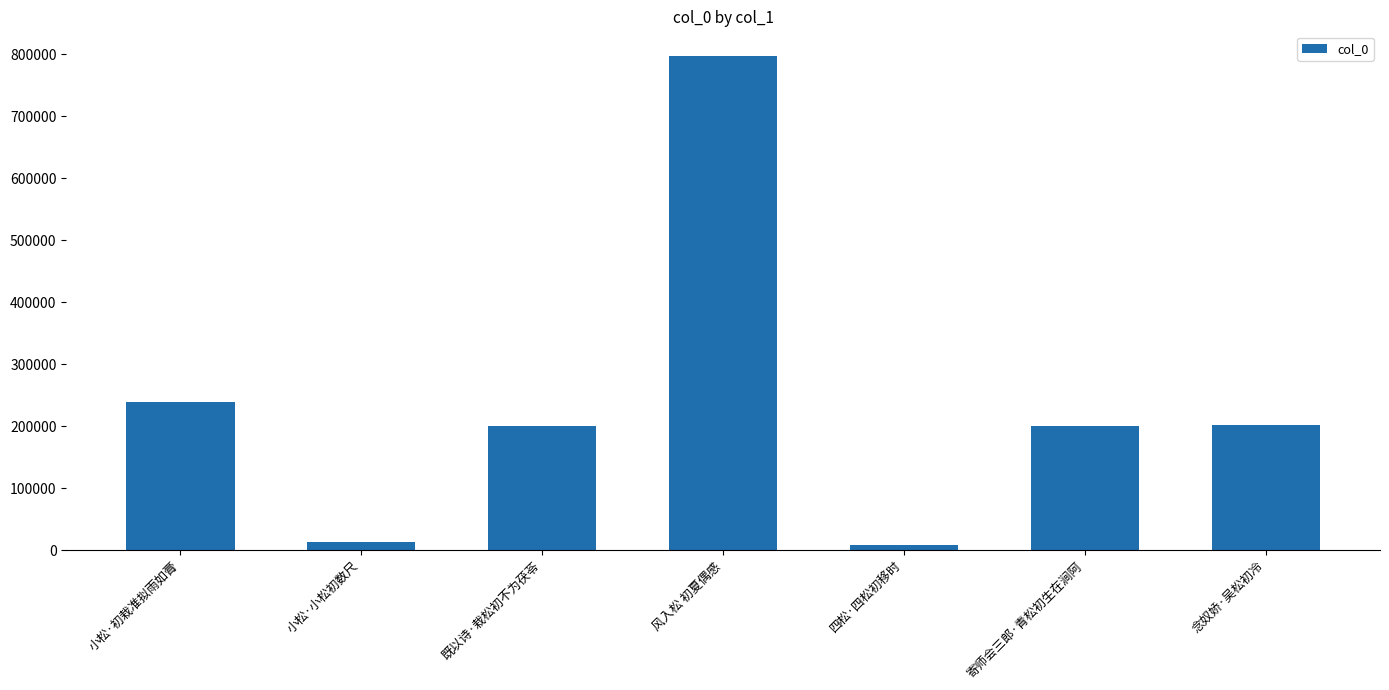

The value at 念奴娇·吴松初冷 is 201209. True or false?

True